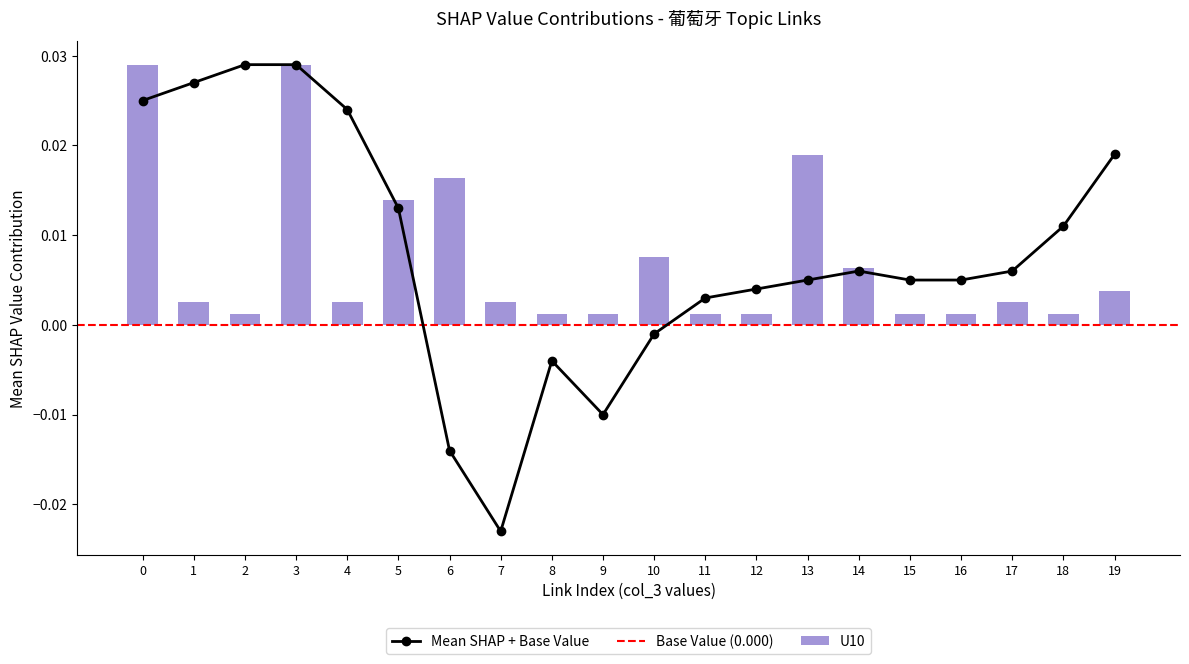

The U10 series shows 0.0 at 2. True or false?

True